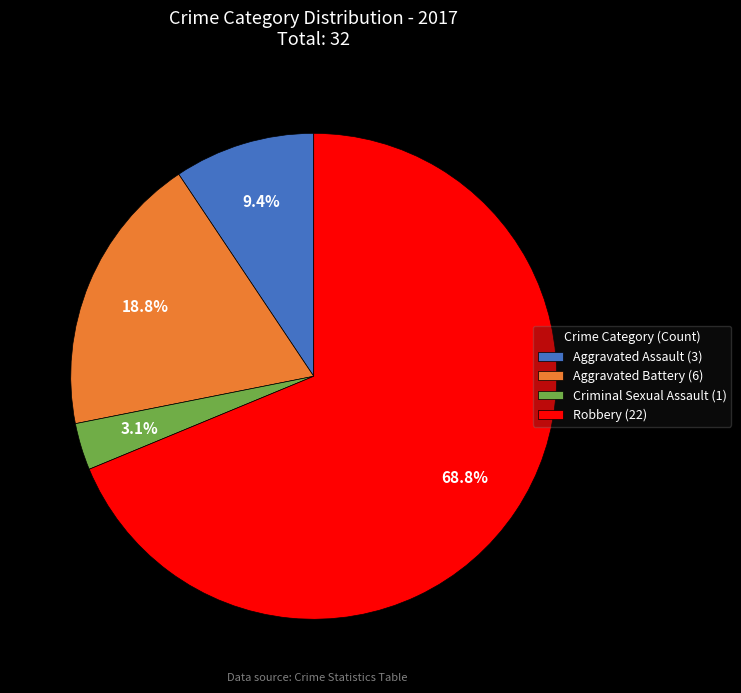

Which slice is the smallest?

Criminal Sexual Assault (1)